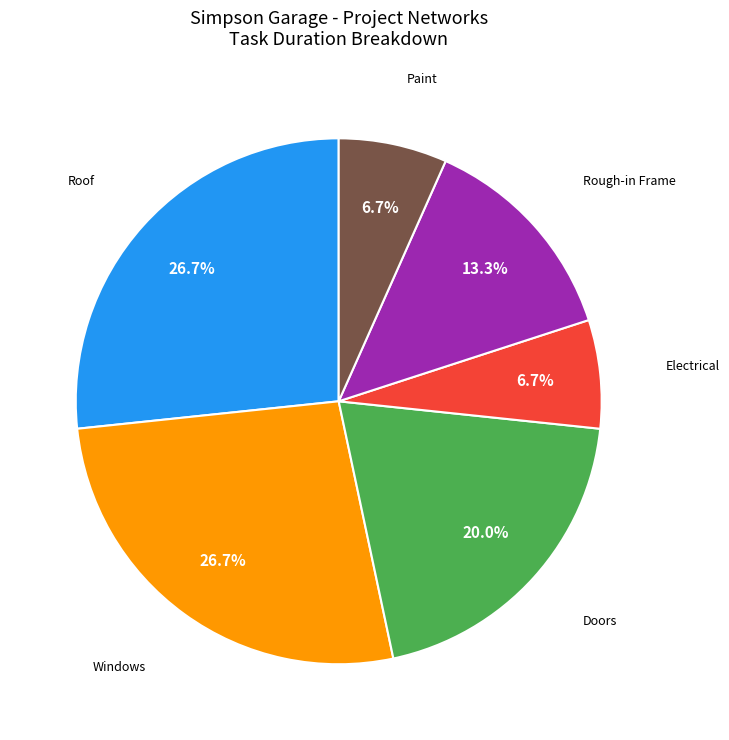

Does any single category account for the majority?

No